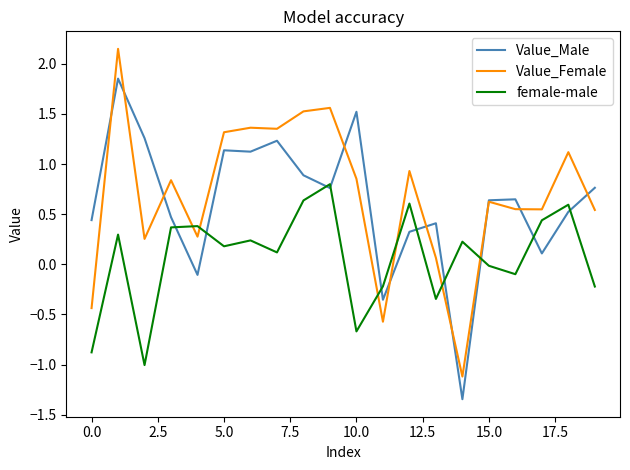

How many series are shown in this chart?

3